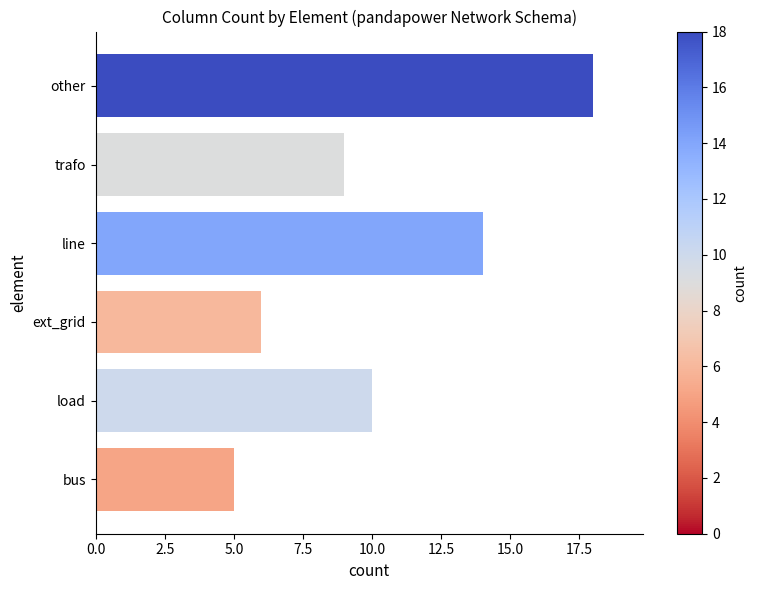

The value at load is 10. True or false?

True